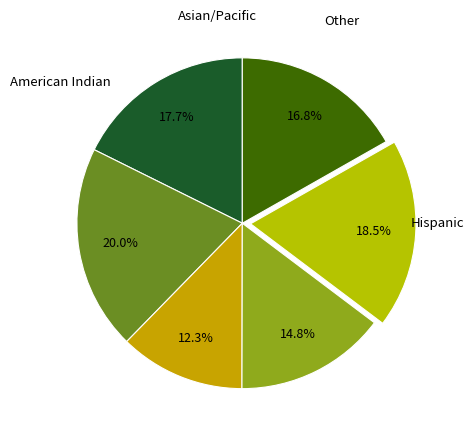

Is there any slice that represents more than half of the pie?

No